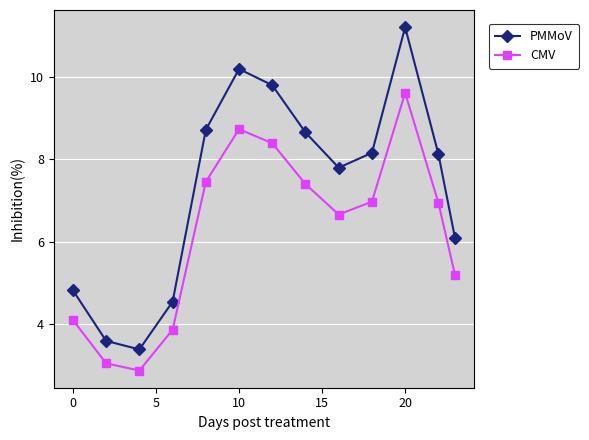

What is the difference between the second highest and second lowest values in the CMV series?

5.7